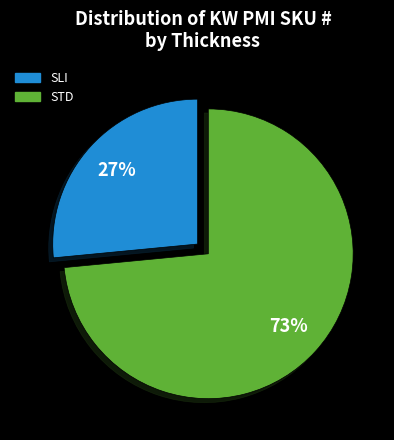

Does any single category account for the majority?

Yes